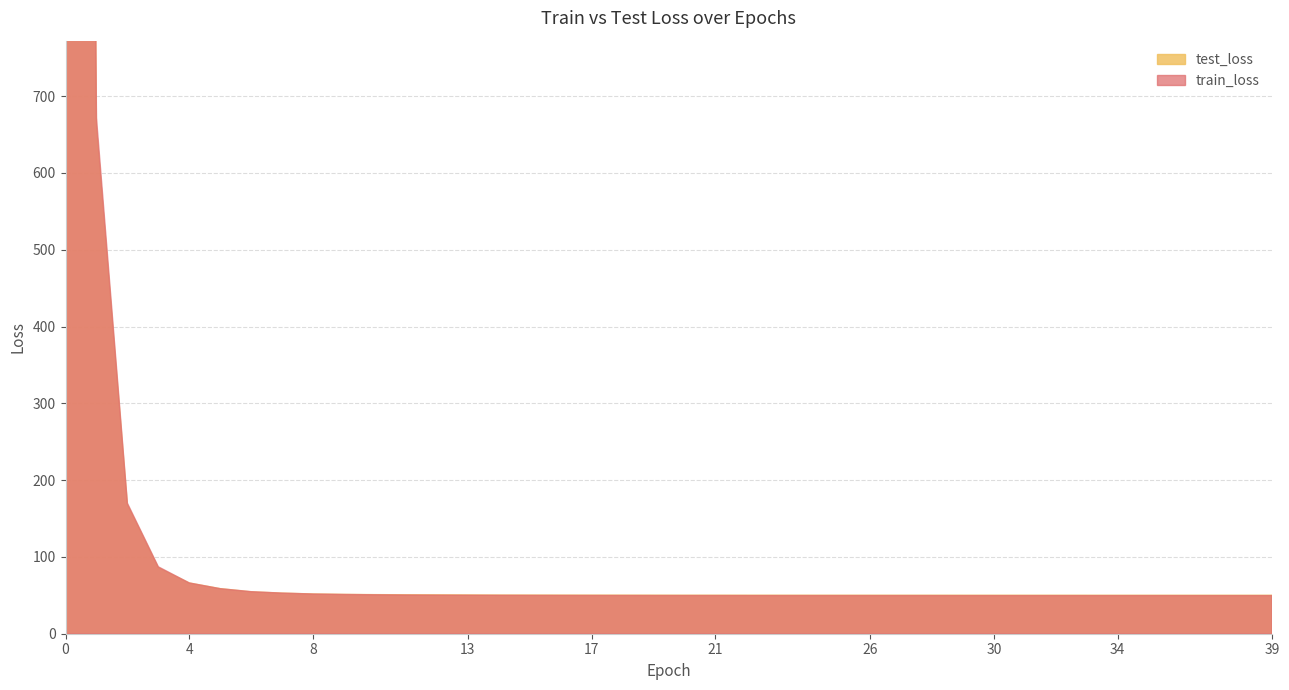

True or false: train_loss and test_loss cross at least once.

True